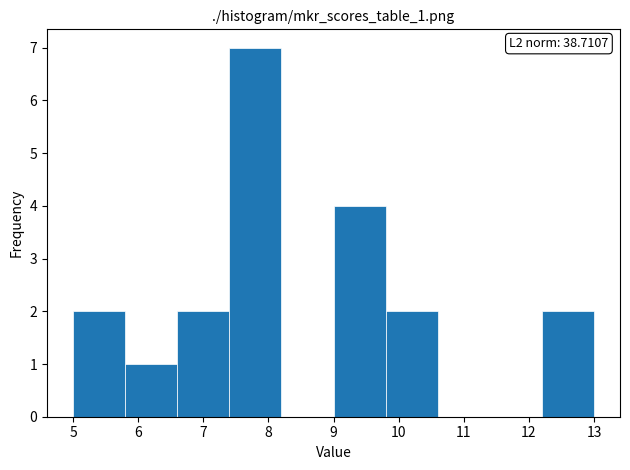

Which range on the x-axis has the tallest bar?

7.4 to 8.2